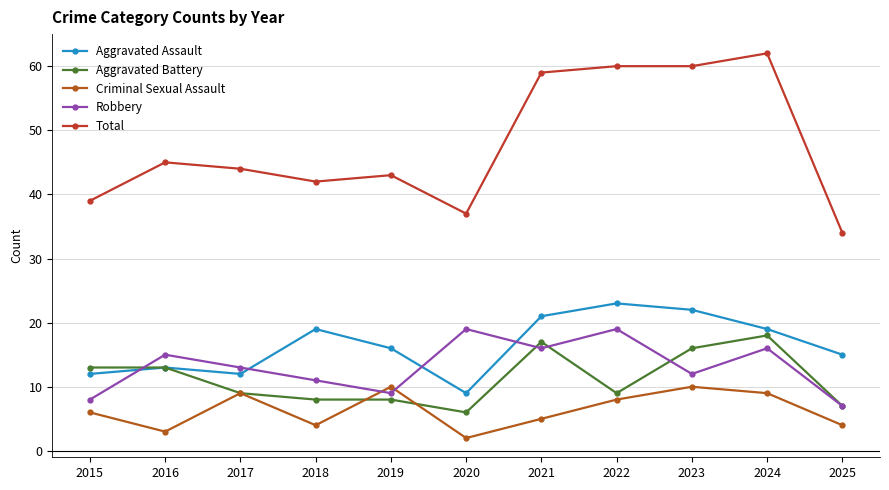

What is the value of the Total point at the 10th from the left?

62